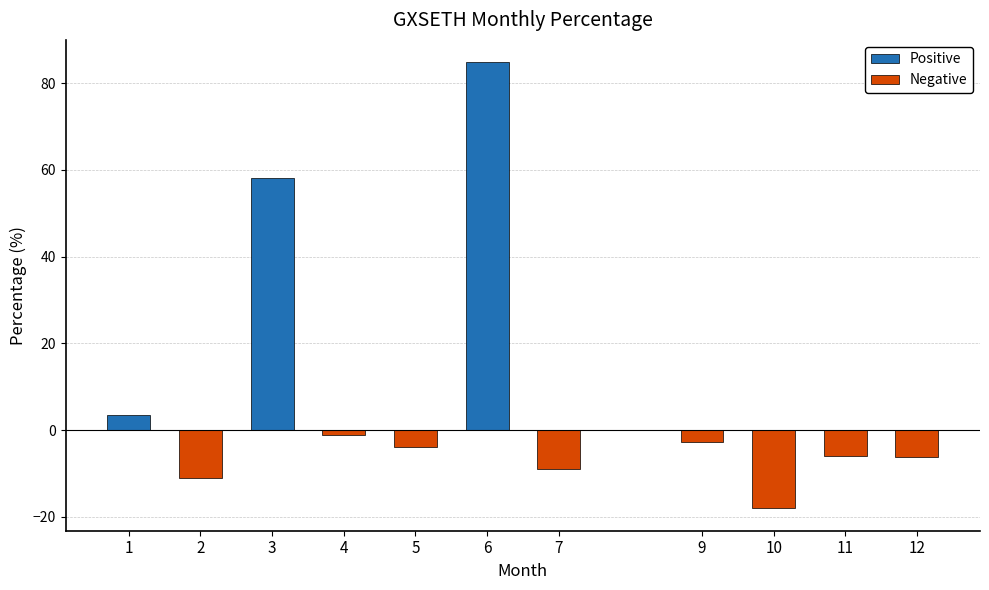

How many positive values does the Positive series have?

3